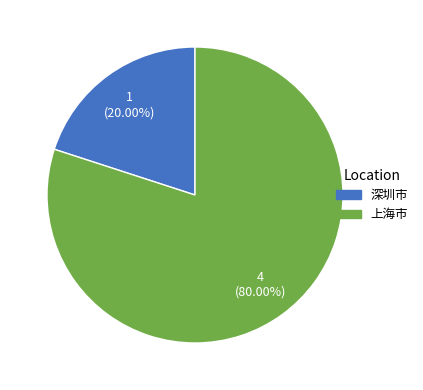

Do 深圳市 and 上海市 together represent more than half of the pie?

Yes